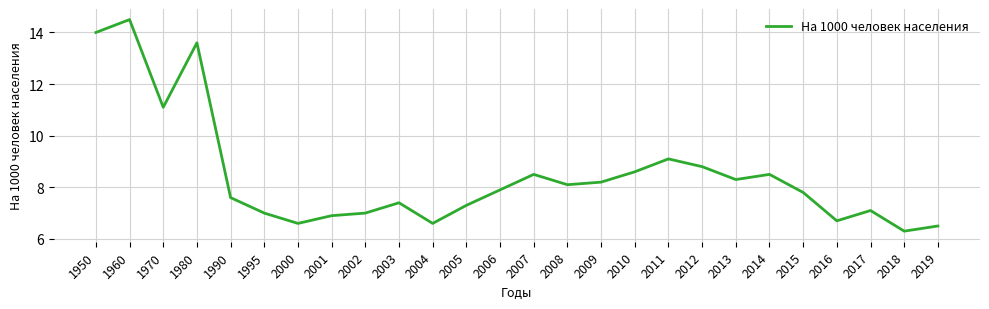

What is the difference between the values at 2011 and 1980?

4.5